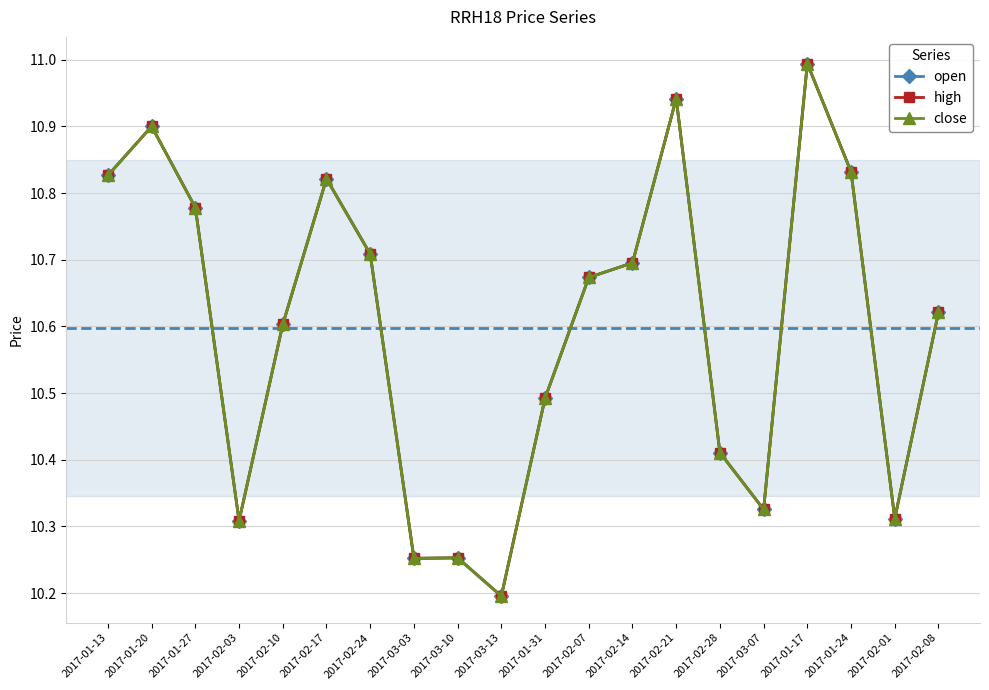

At 2017-01-13, list the series in order from largest to smallest.

open, high, close